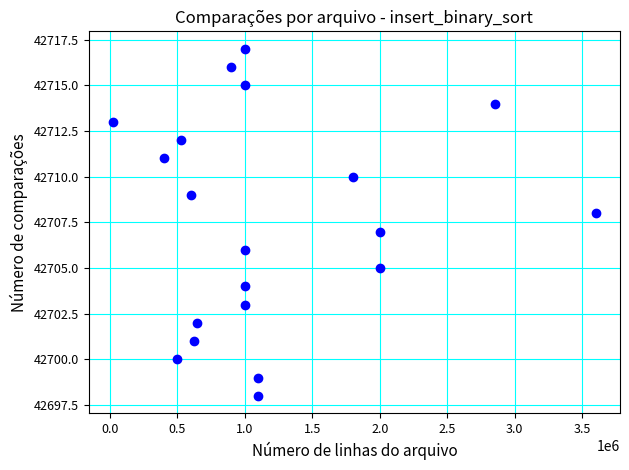

What is the range of X values (max minus min)?

3575000